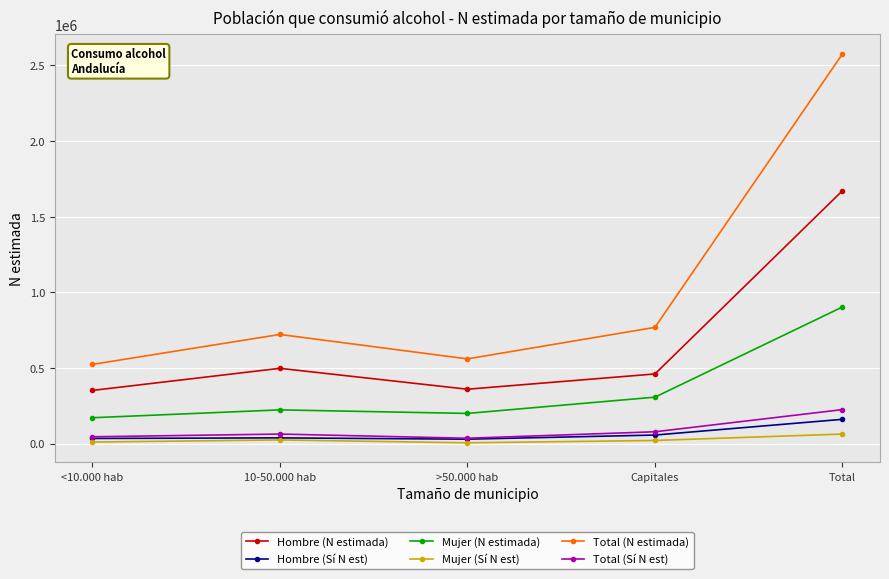

Which series has the largest range (max minus min)?

Total (N estimada)